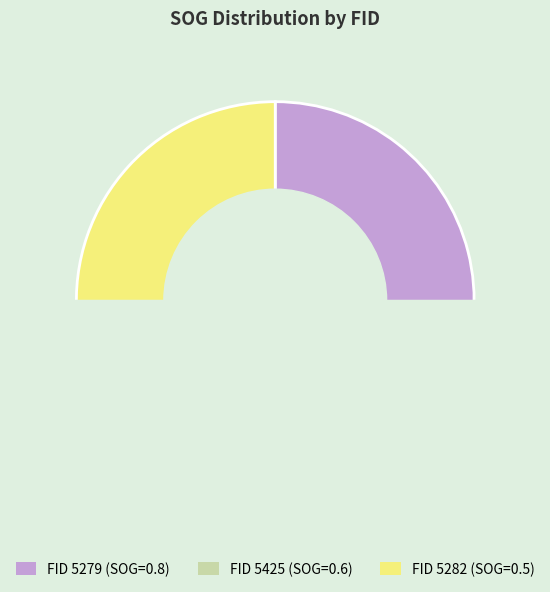

Combined, do 5279 and 5425 account for over 50%?

Yes